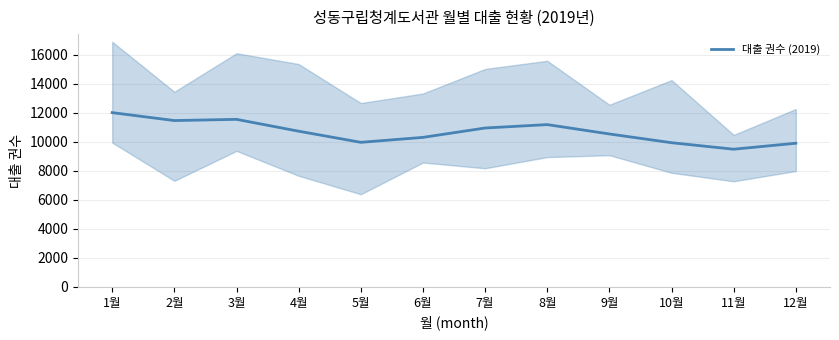

List the labels in order of value, largest first.

1월, 3월, 2월, 8월, 7월, 4월, 9월, 6월, 5월, 10월, 12월, 11월